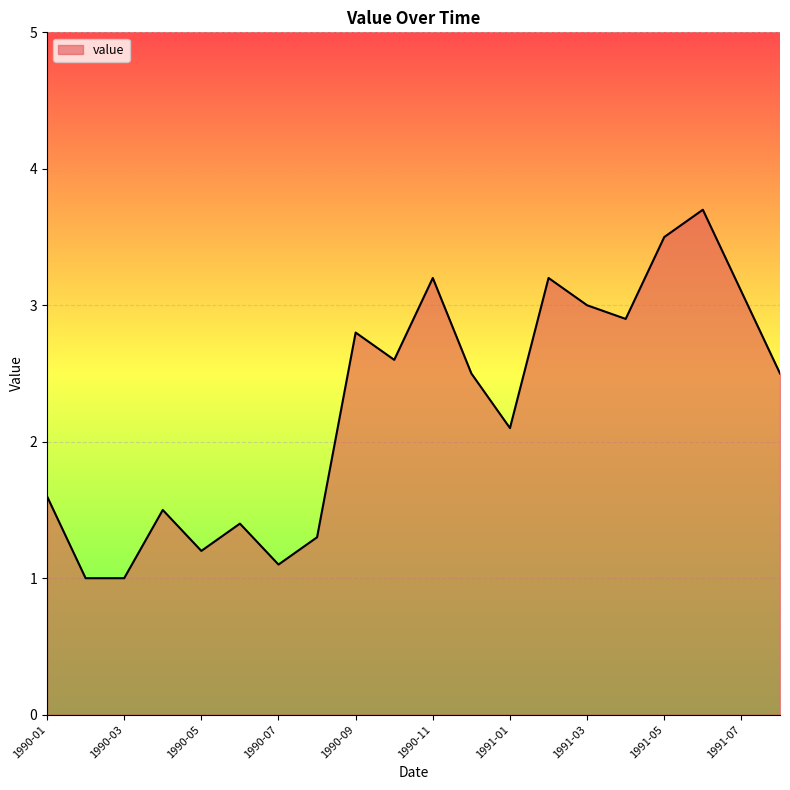

What is the maximum value shown in the chart?

3.7